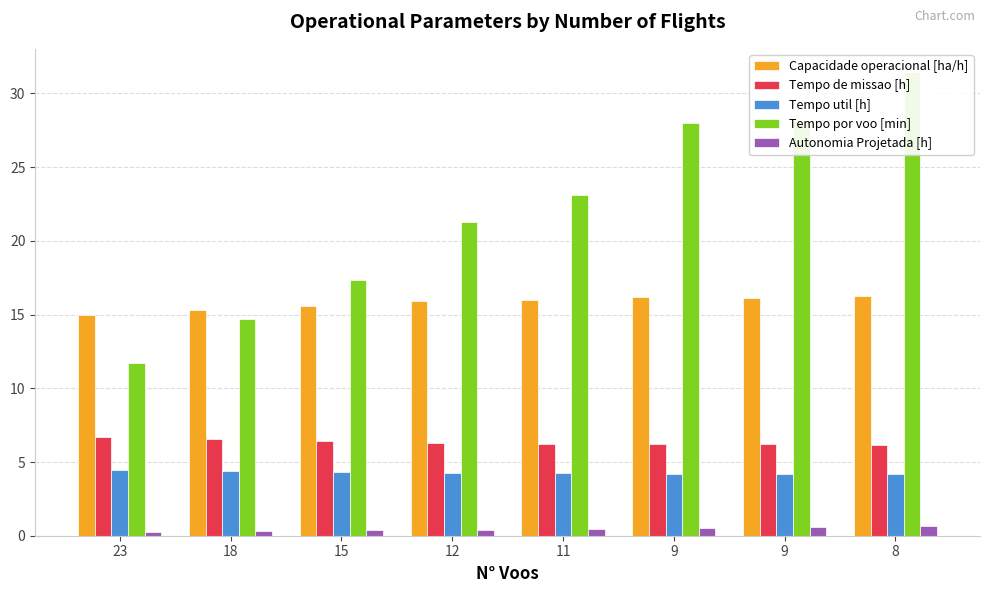

What are all the series names shown in the legend?

Capacidade operacional [ha/h], Tempo de missao [h], Tempo util [h], Tempo por voo [min], Autonomia Projetada [h]